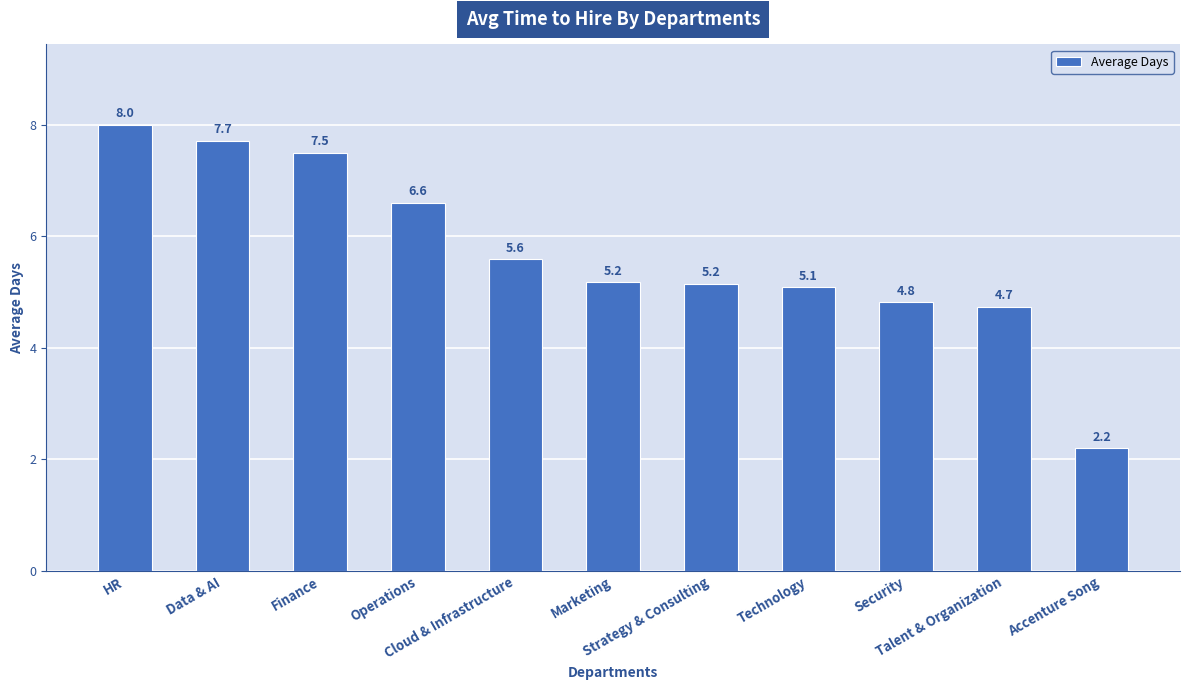

What is the minimum value shown in the chart?

2.2